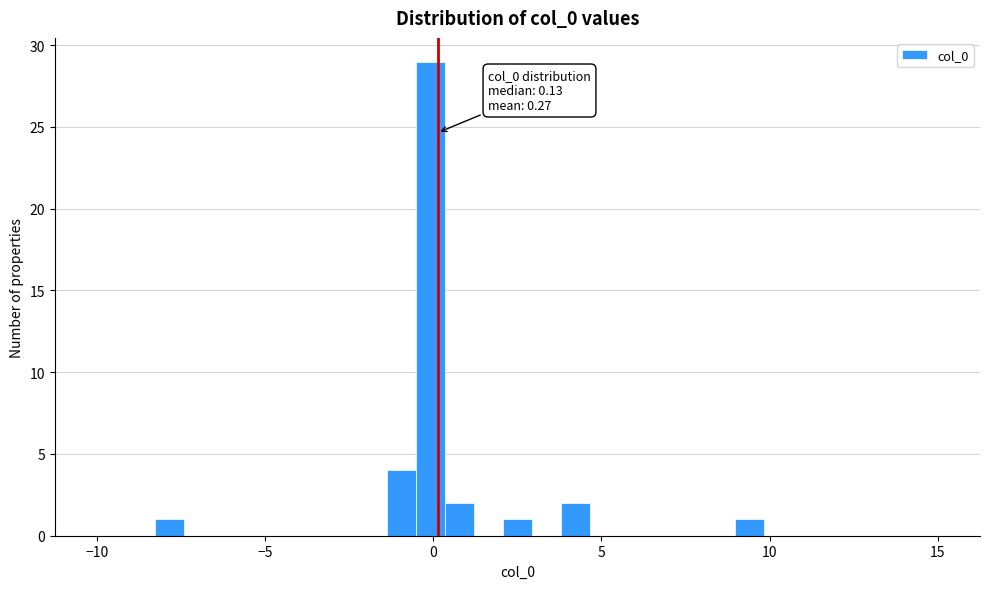

Read against the x-axis, roughly where is the centre of the tallest bar?

0.0